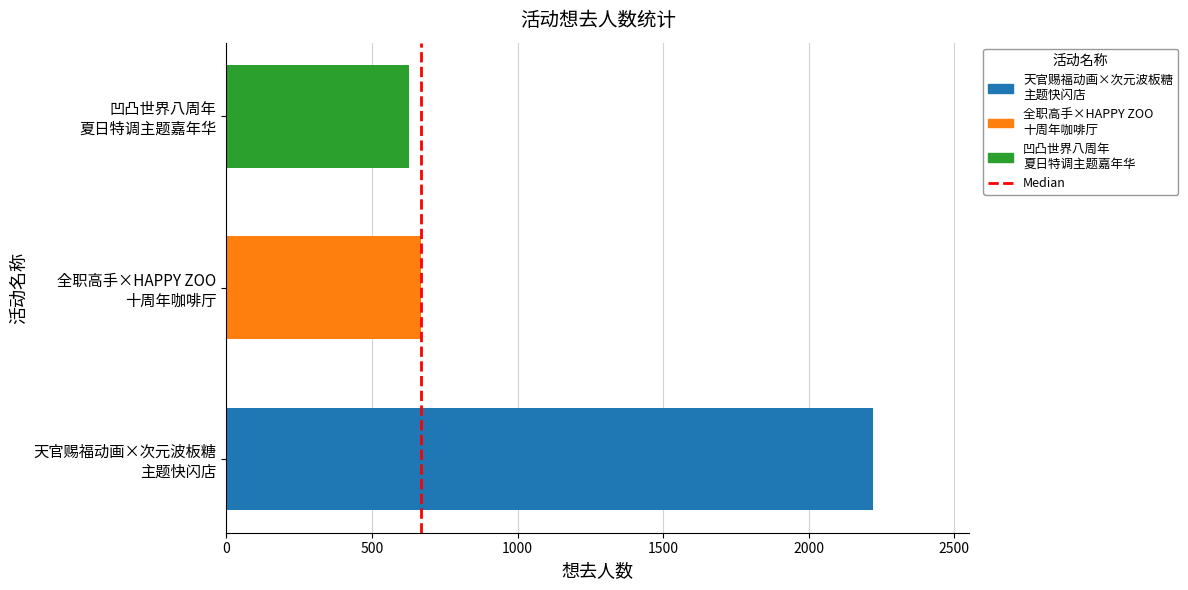

What is the average value?

1172